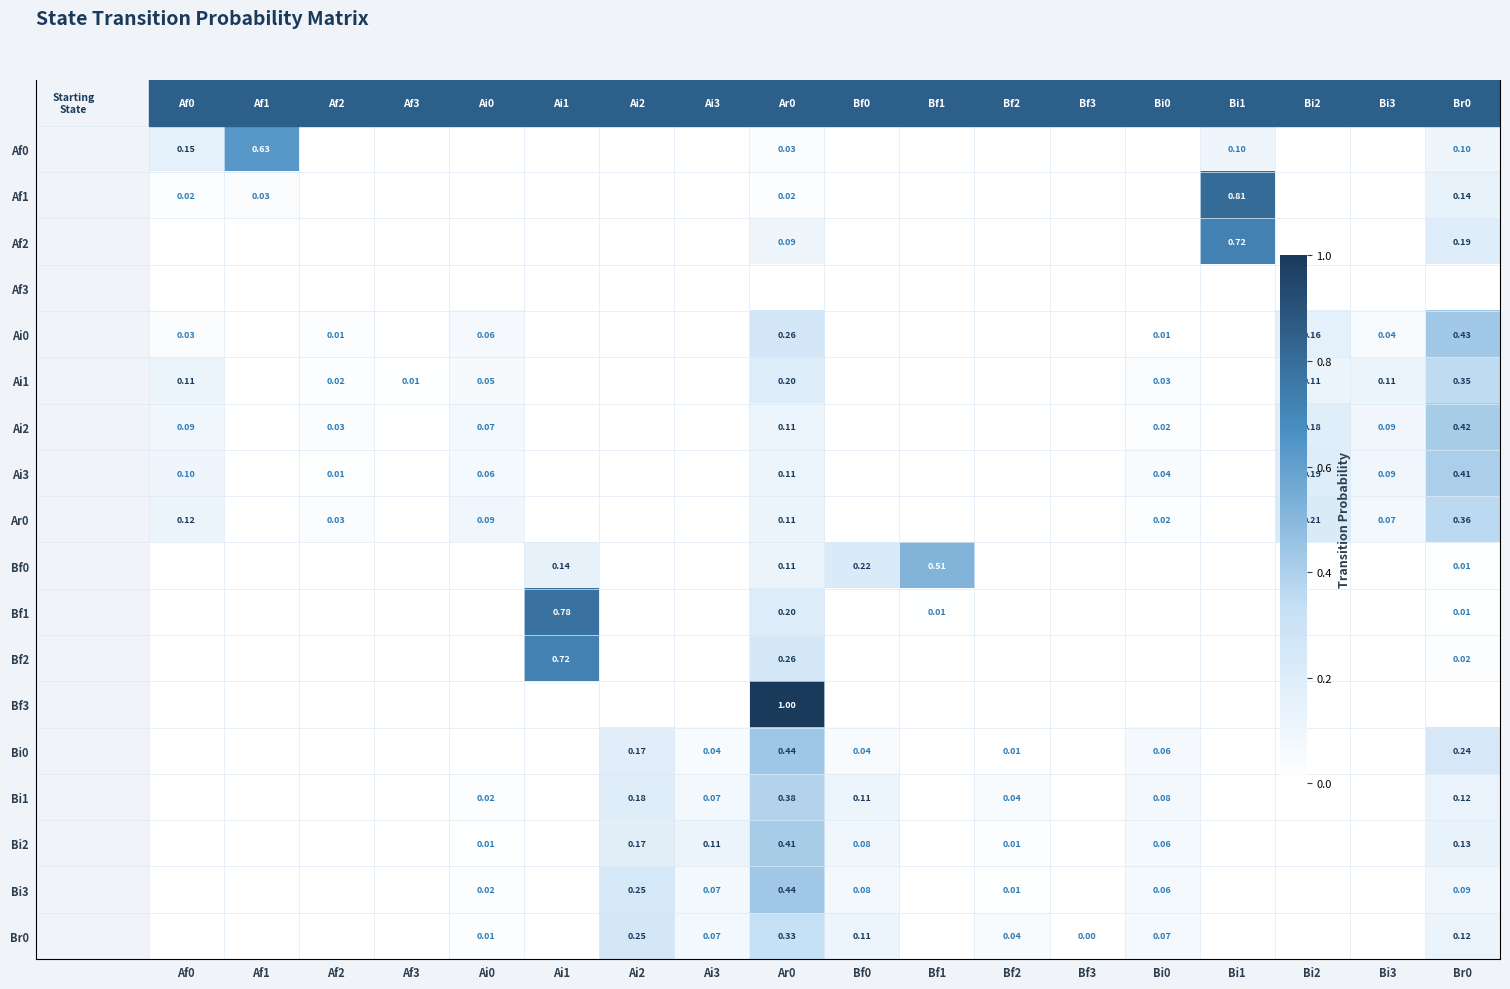

What is the difference between the Bi2 values at Af2 and Ar0?

0.4